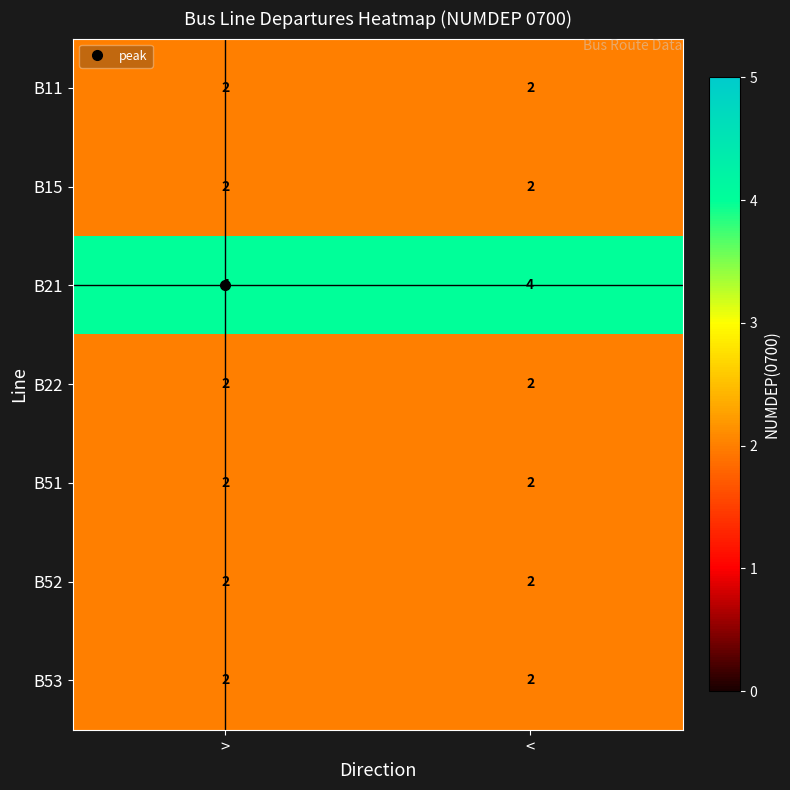

Is the value of B21 at < greater than the value of B22 at <?

Yes